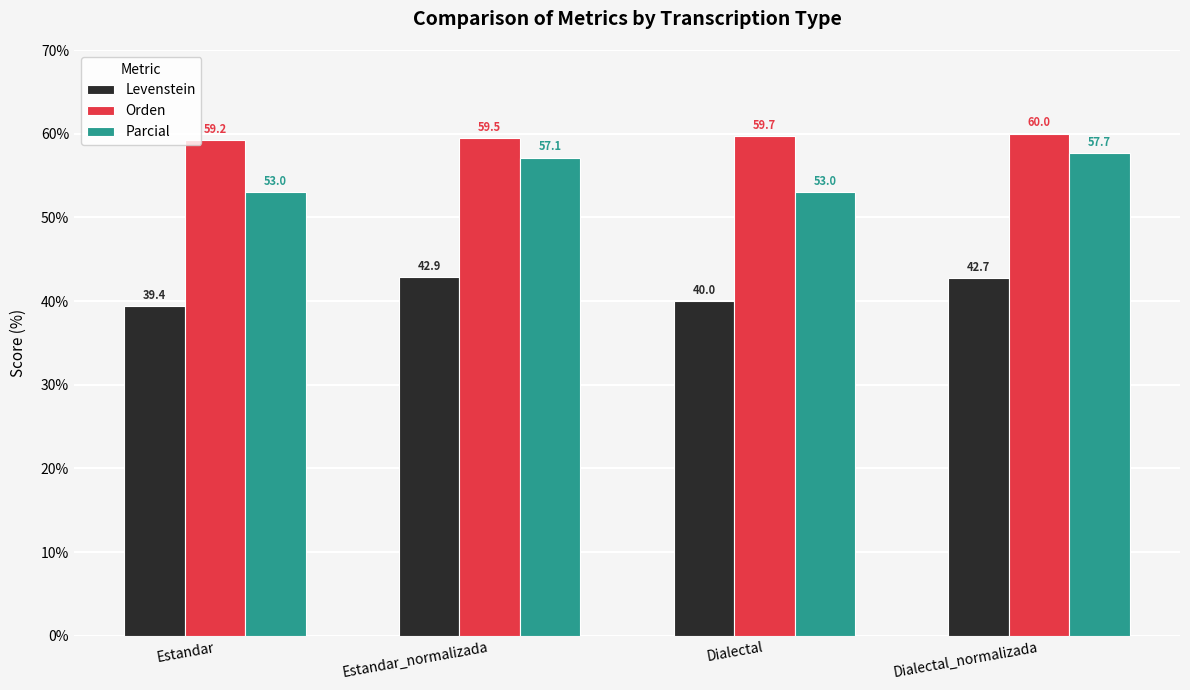

At which label does Levenstein first exceed 42?

Estandar_normalizada